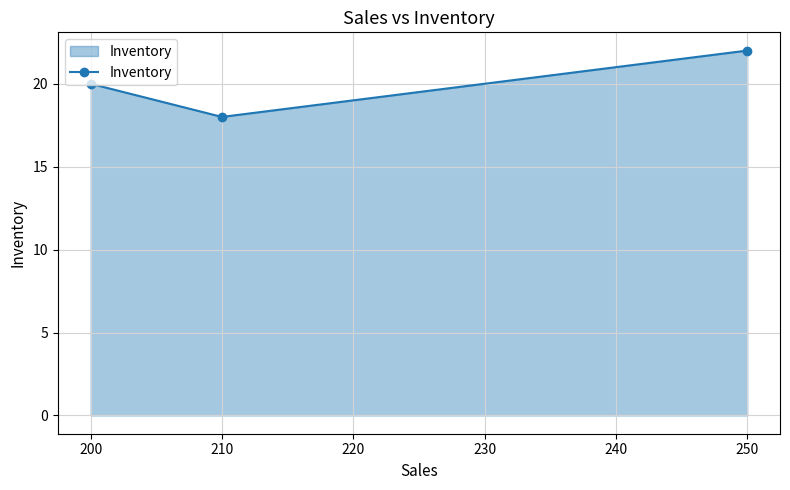

Reading left to right, list all the values displayed in this chart.

20	18	22